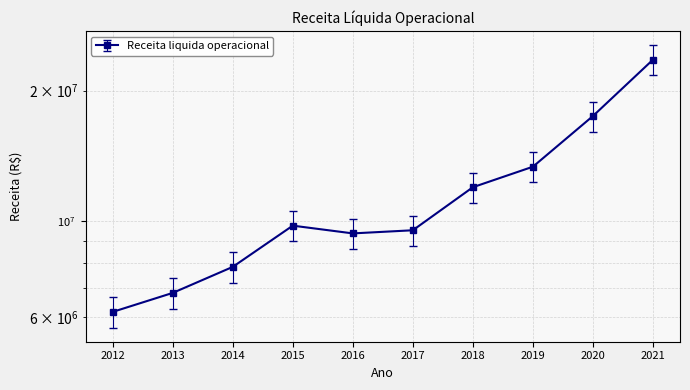

Reading left to right, extract all data points from this chart.

2012=6173878	2013=6828896	2014=7840757	2015=9760323	2016=9367008	2017=9523830	2018=11970090	2019=13347434	2020=17469557	2021=23563338